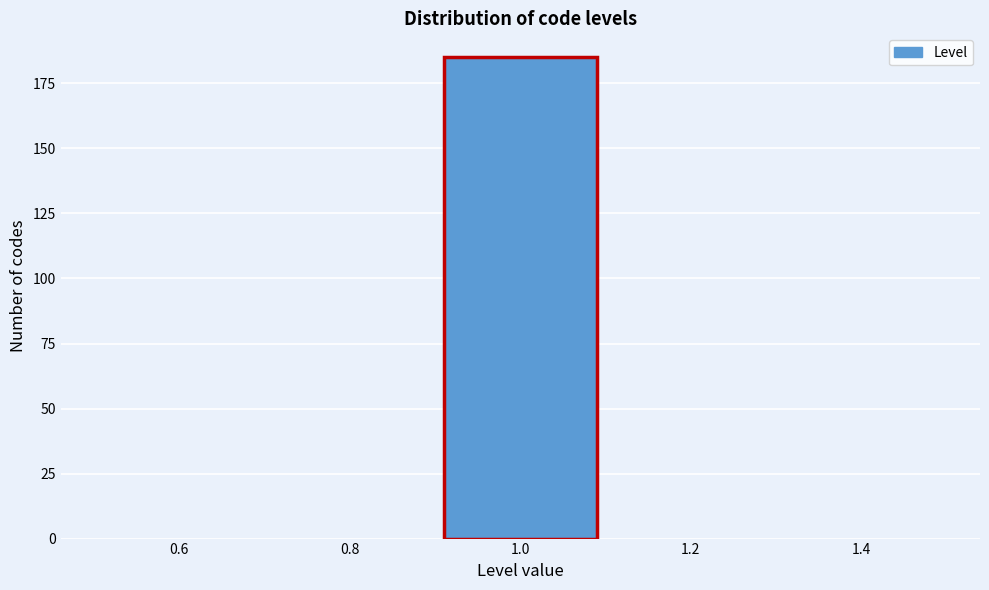

Reading left to right, transcribe this chart: for each bar, give the range it covers on the x-axis and its height. The values are not printed on the chart, so give them approximately, as read against the axis.

0.5 to 0.7: 0
0.7 to 0.9: 0
0.9 to 1.1: 185
1.1 to 1.3: 0
1.3 to 1.5: 0